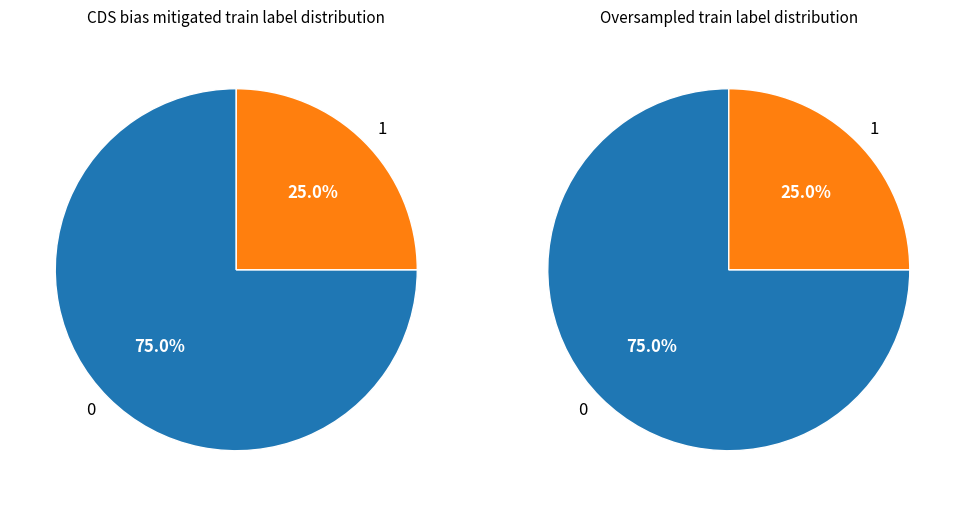

What portion of the pie excludes 0?

25.0%